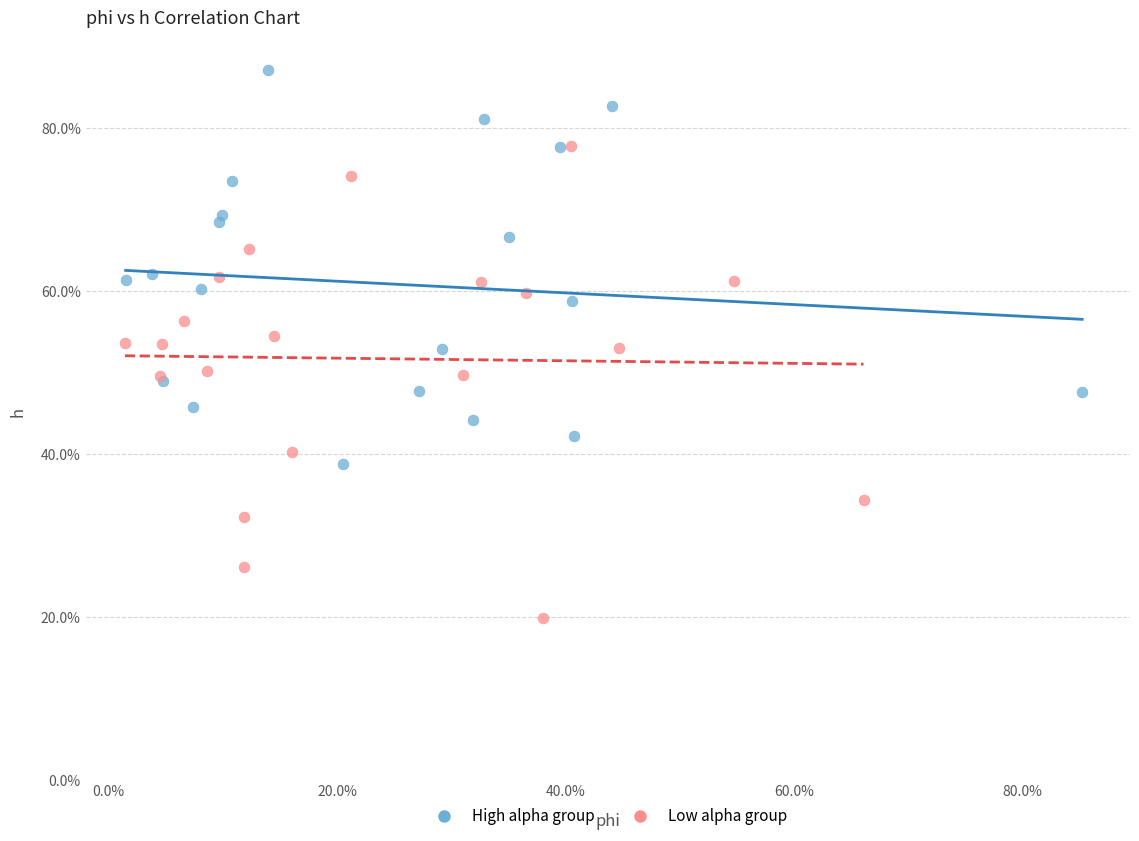

What are all the series names shown in the legend?

High alpha group, Low alpha group